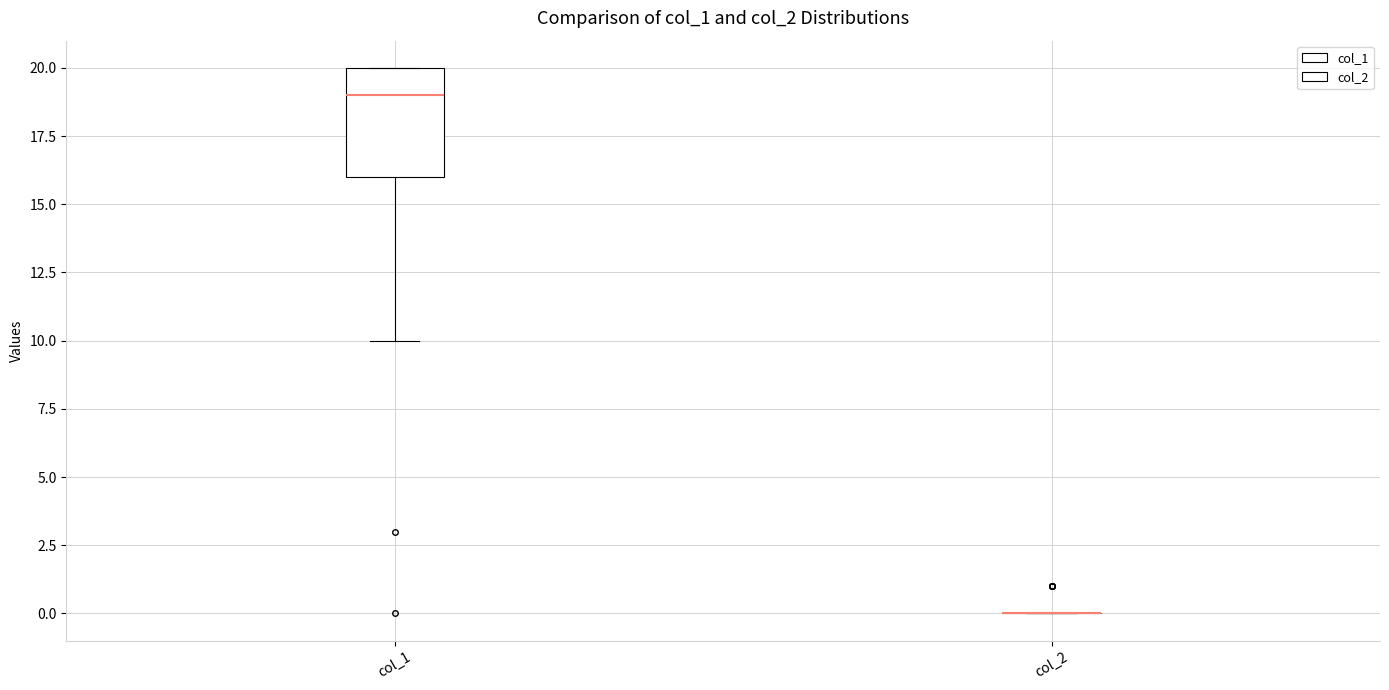

Reading left to right, transcribe this box plot: for each box, give where its median line is, the range the box spans, and where its two whiskers end, as read against the y-axis. The values are not printed on the chart, so give them approximately, as read against the axis.

col_1: median 19, box 16 to 20, whiskers 10 to 20
col_2: box collapsed to a line at 0, whiskers 0 to 0